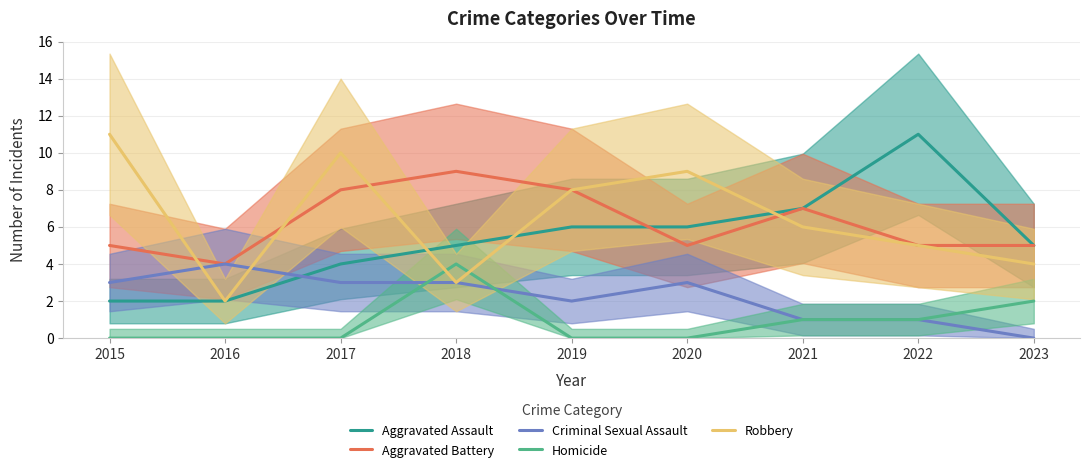

Which series has the widest spread of values?

Aggravated Assault